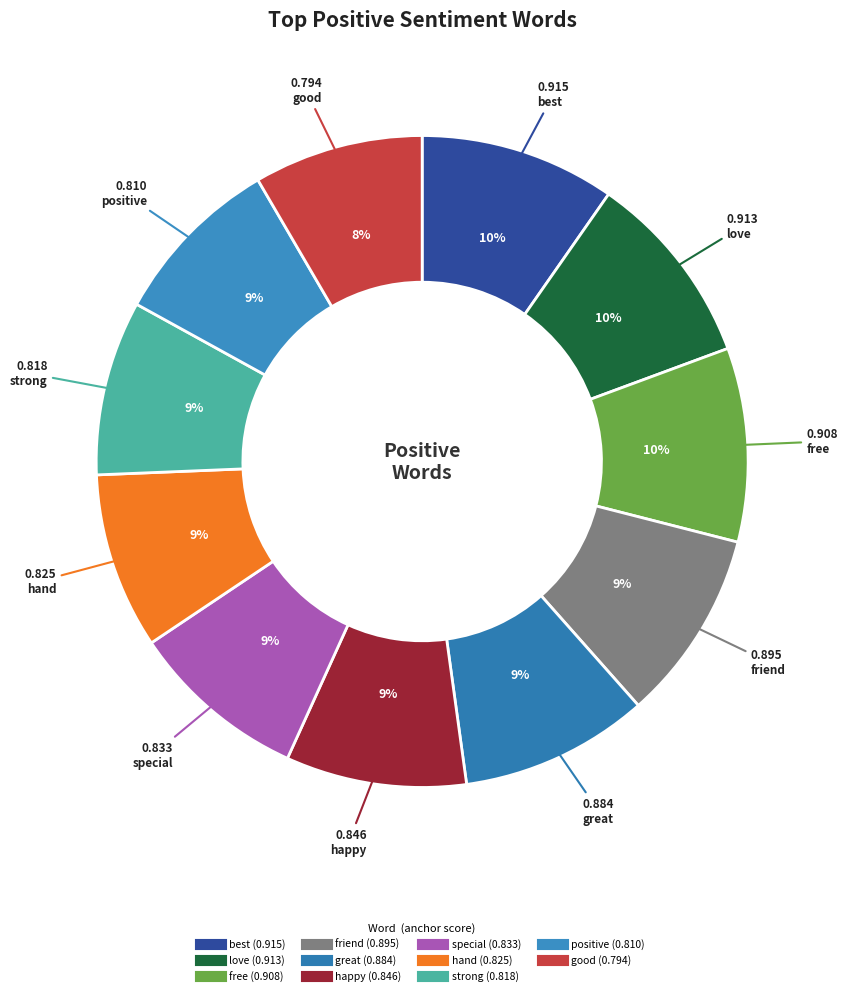

Is it true that free is 10% of the pie?

True